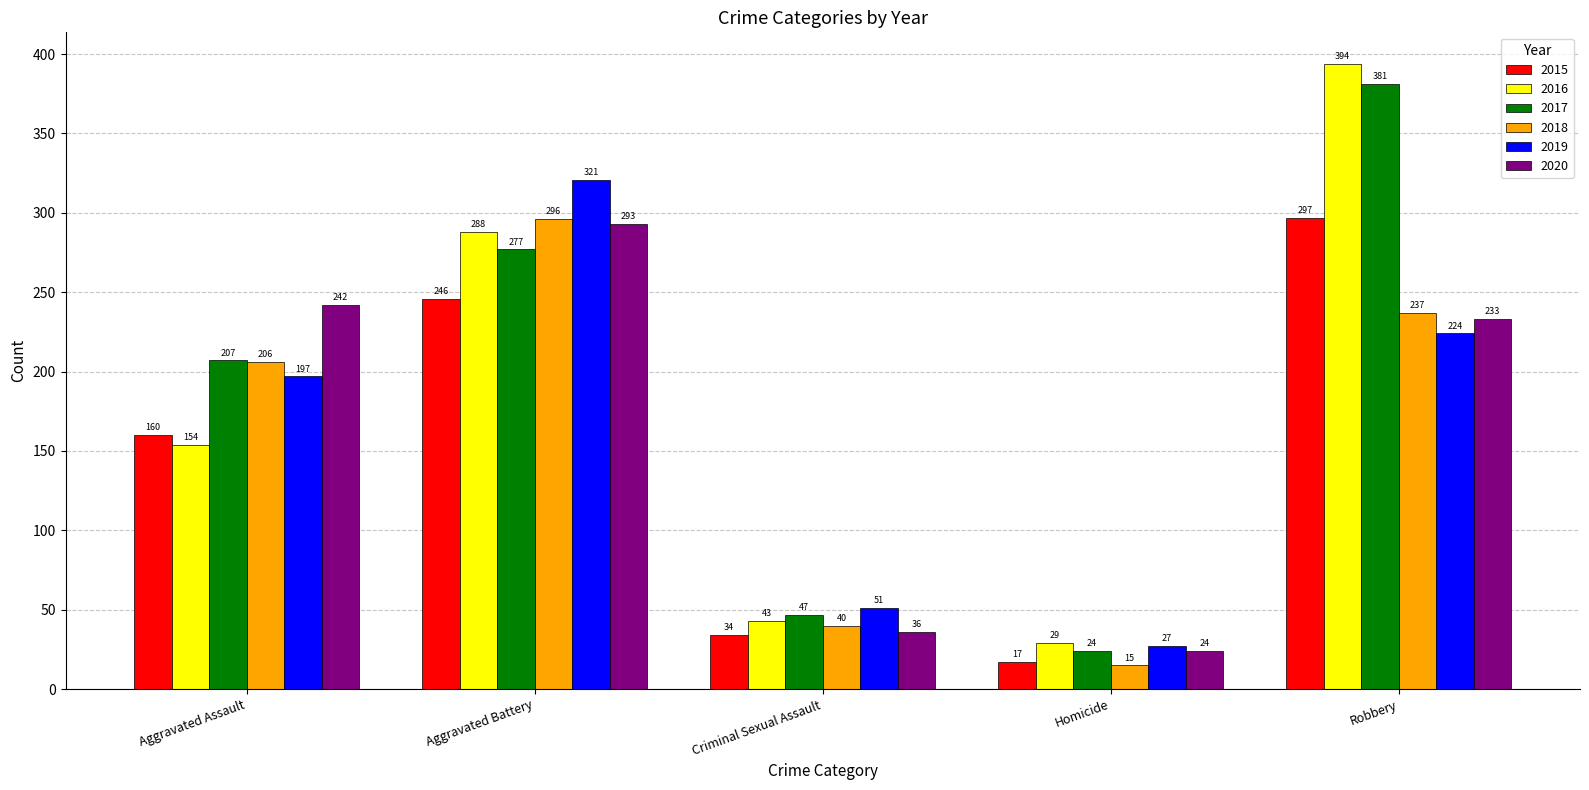

At which label does 2018 reach its minimum?

Homicide